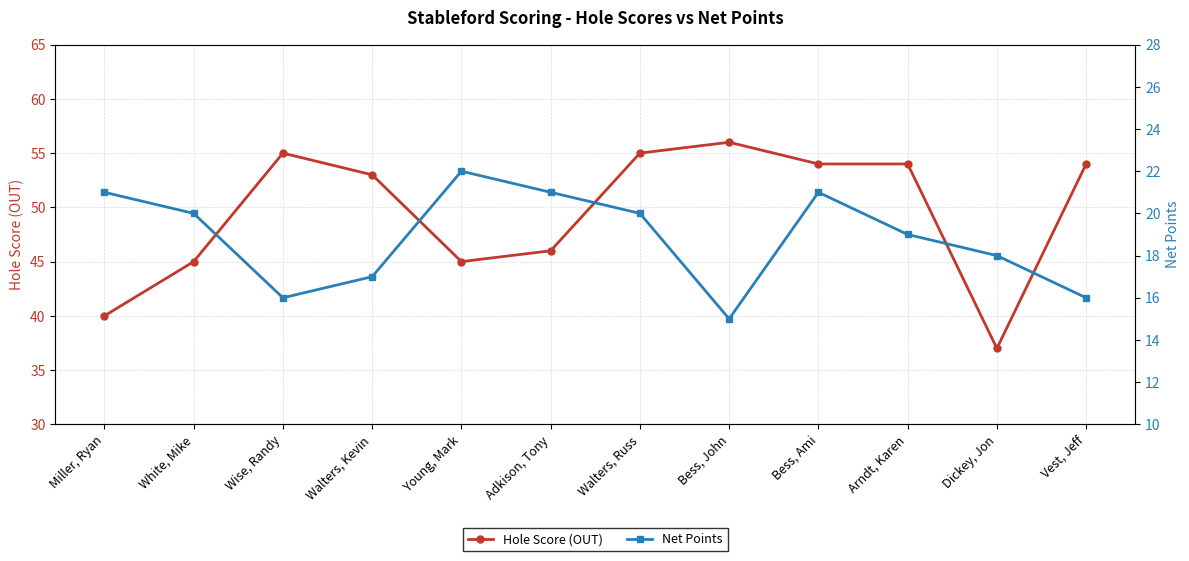

Is it true that Net Points equals 21 at Bess, Ami?

True